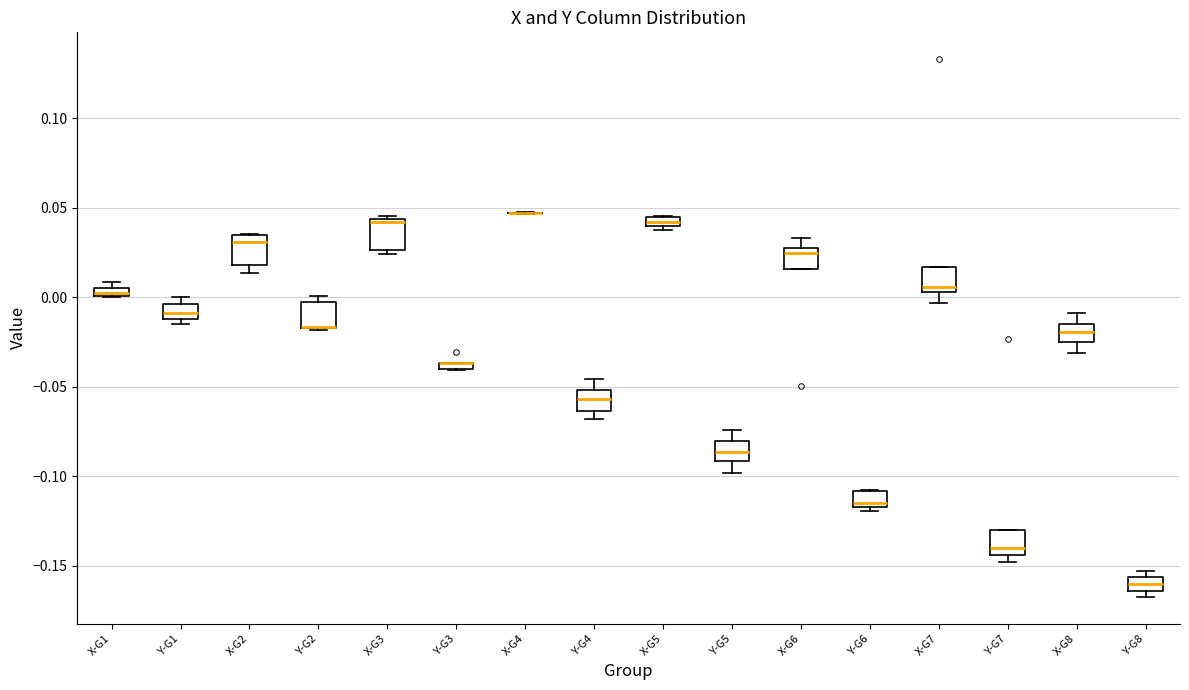

Where is the lower edge of the box for X-G3 on the y-axis? The values are not printed on the chart, so give them approximately, as read against the axis.

0.025